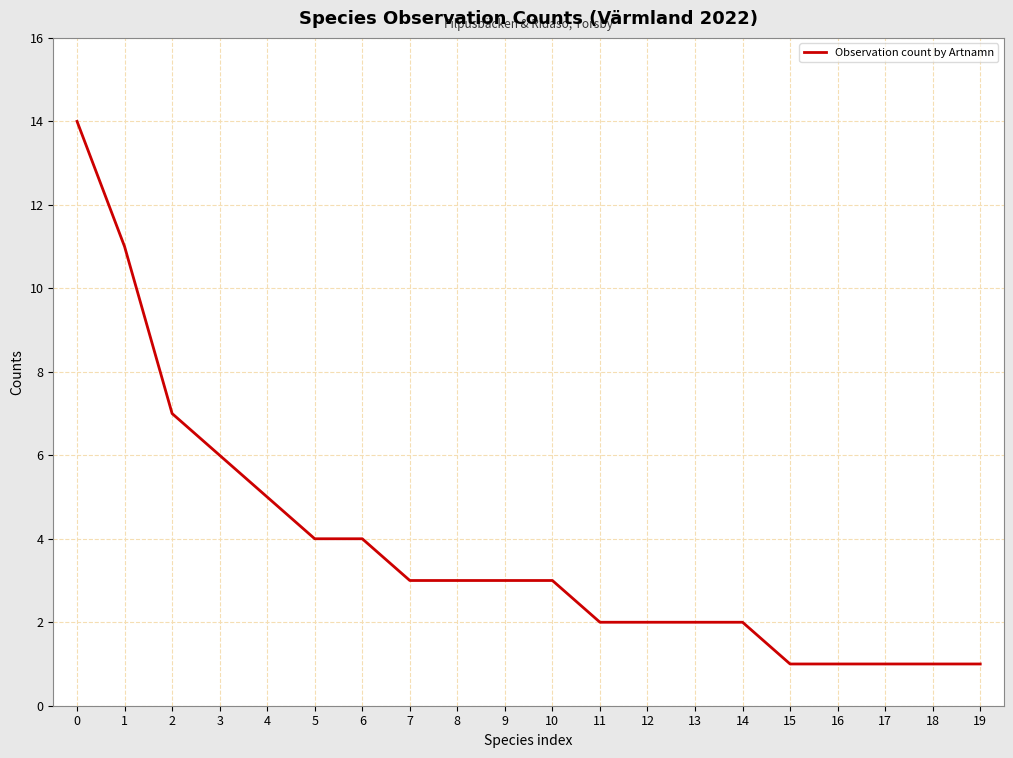

Reading left to right, extract all data points from this chart.

0=14	1=11	2=7	3=6	4=5	5=4	6=4	7=3	8=3	9=3	10=3	11=2	12=2	13=2	14=2	15=1	16=1	17=1	18=1	19=1